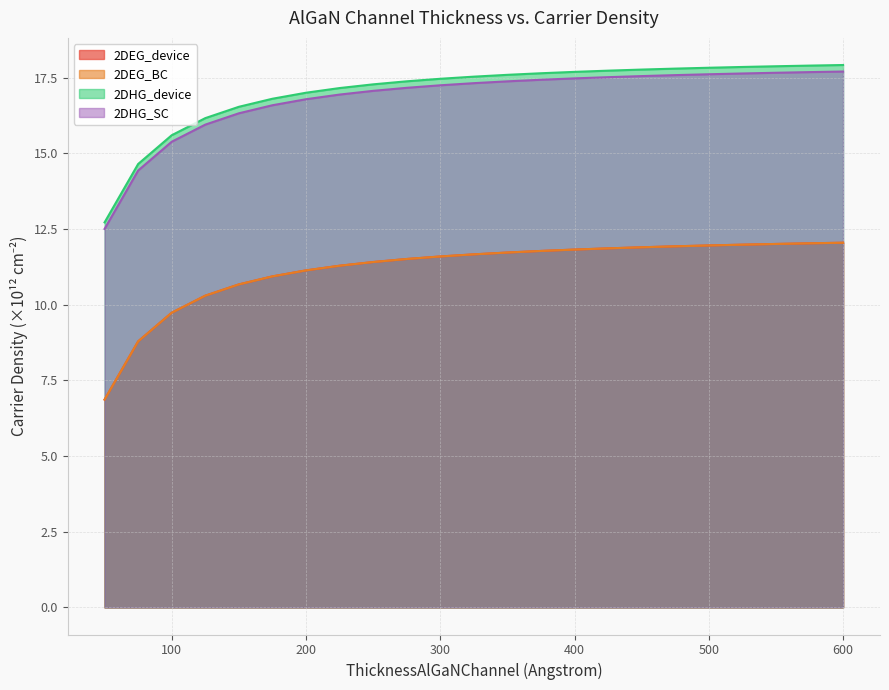

Reading left to right, extract all data points from this chart.

2DEG_device: 6.9	8.8	9.7	10.3	10.7	10.9	11.1	11.3	11.4	11.5	11.6	11.7	11.7	11.8	11.8	11.9	11.9	11.9	12.0	12.0	12.0	12.0	12.0
2DEG_BC: 6.9	8.8	9.7	10.3	10.7	10.9	11.1	11.3	11.4	11.5	11.6	11.7	11.7	11.8	11.8	11.9	11.9	11.9	12.0	12.0	12.0	12.0	12.0
2DHG_device: 12.7	14.6	15.6	16.2	16.5	16.8	17.0	17.2	17.3	17.4	17.5	17.5	17.6	17.6	17.7	17.7	17.8	17.8	17.8	17.8	17.9	17.9	17.9
2DHG_SC: 12.5	14.4	15.4	15.9	16.3	16.6	16.8	16.9	17.1	17.2	17.2	17.3	17.4	17.4	17.5	17.5	17.5	17.6	17.6	17.6	17.7	17.7	17.7